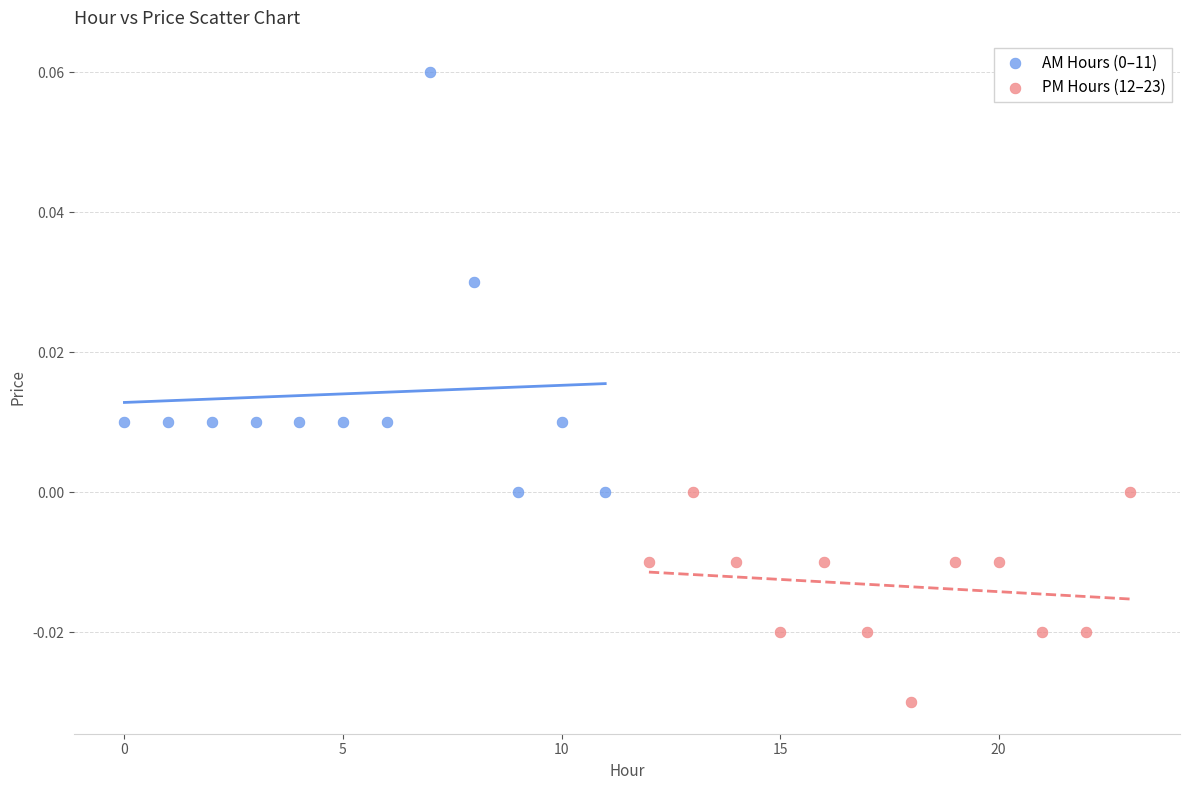

Which series contains the lowest Y value?

PM Hours (12–23)